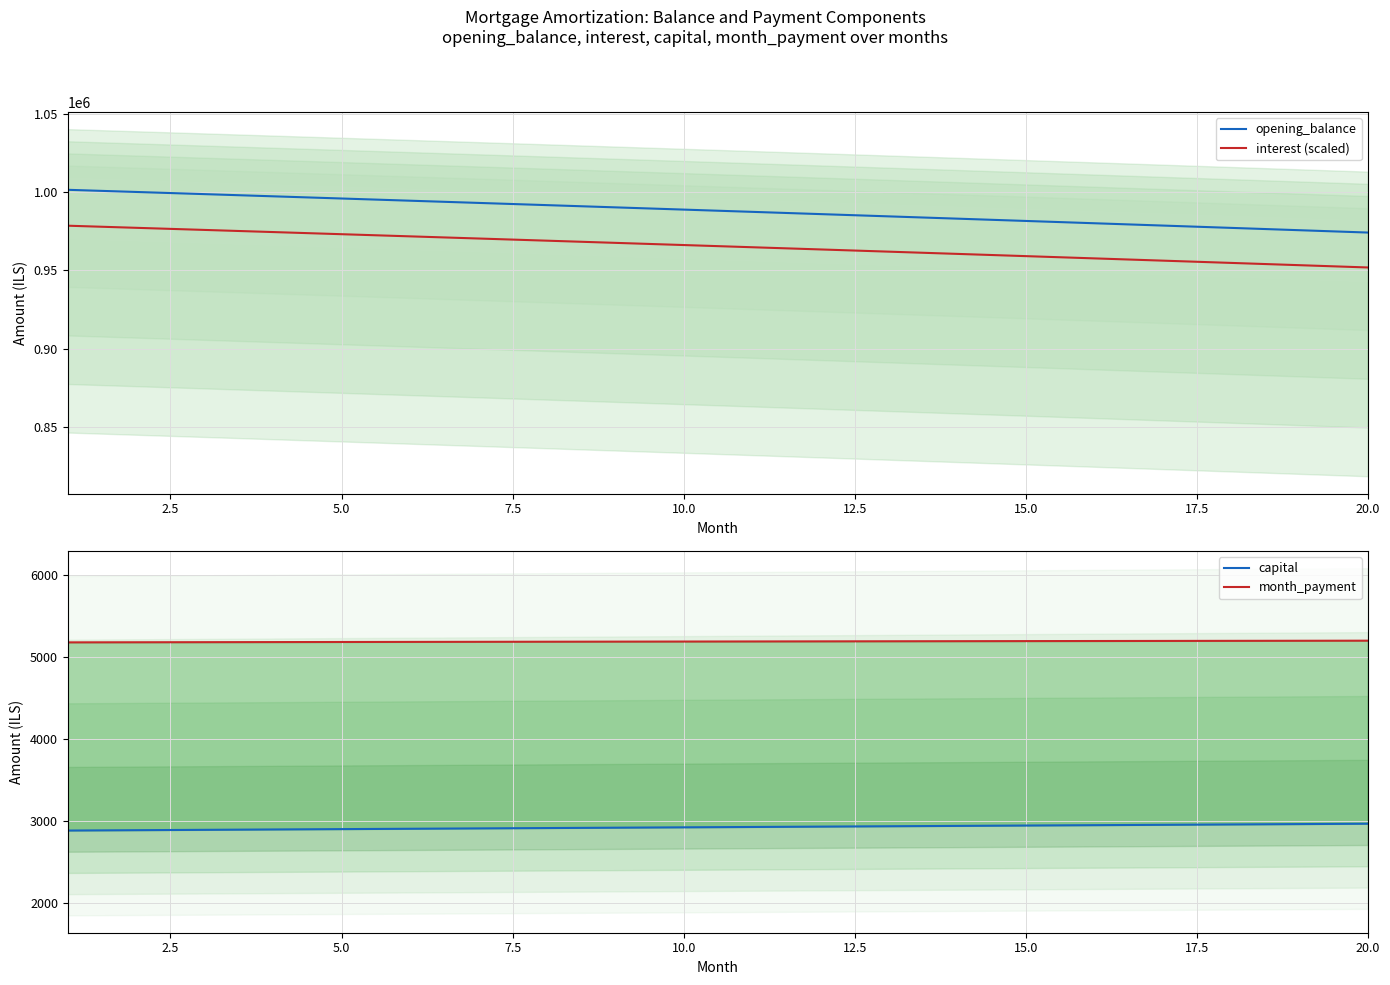

True or false: opening_balance has more than 2 points higher than both neighbors.

False